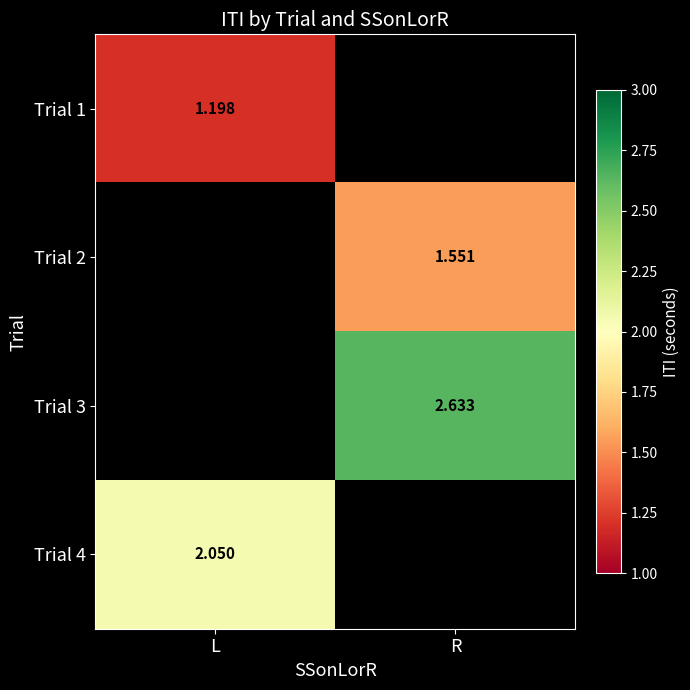

Which category has the lowest value across all series?

L